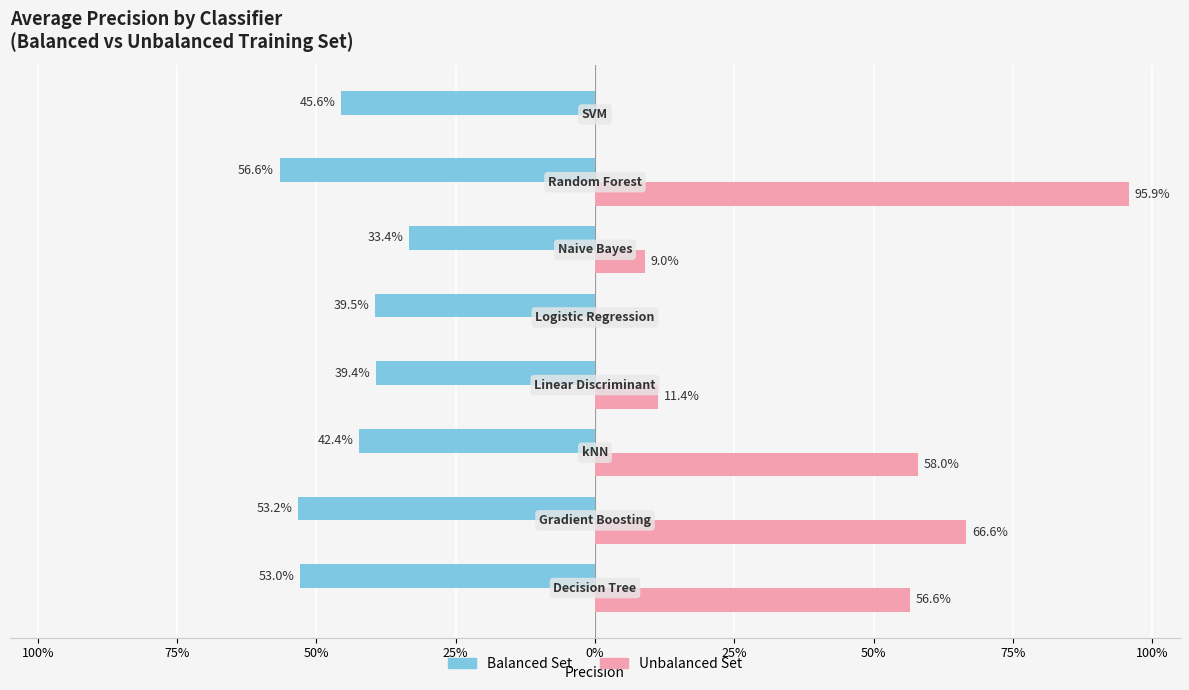

What is the sum of all Balanced Set values?

-3.6